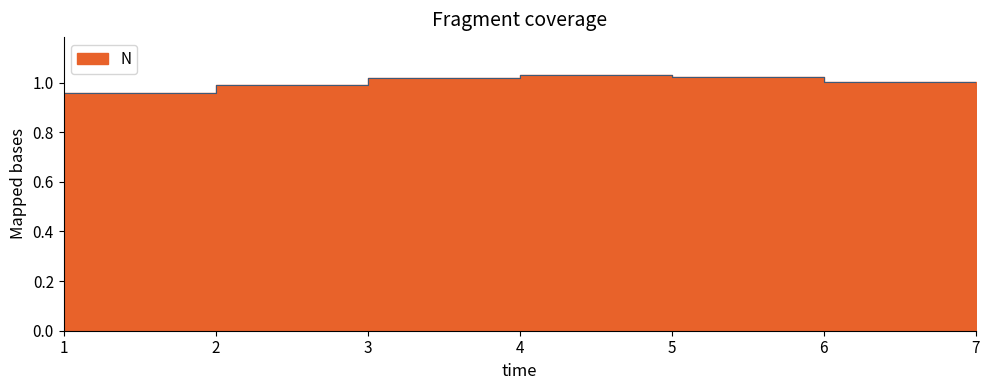

How many data points are less than 1?

3